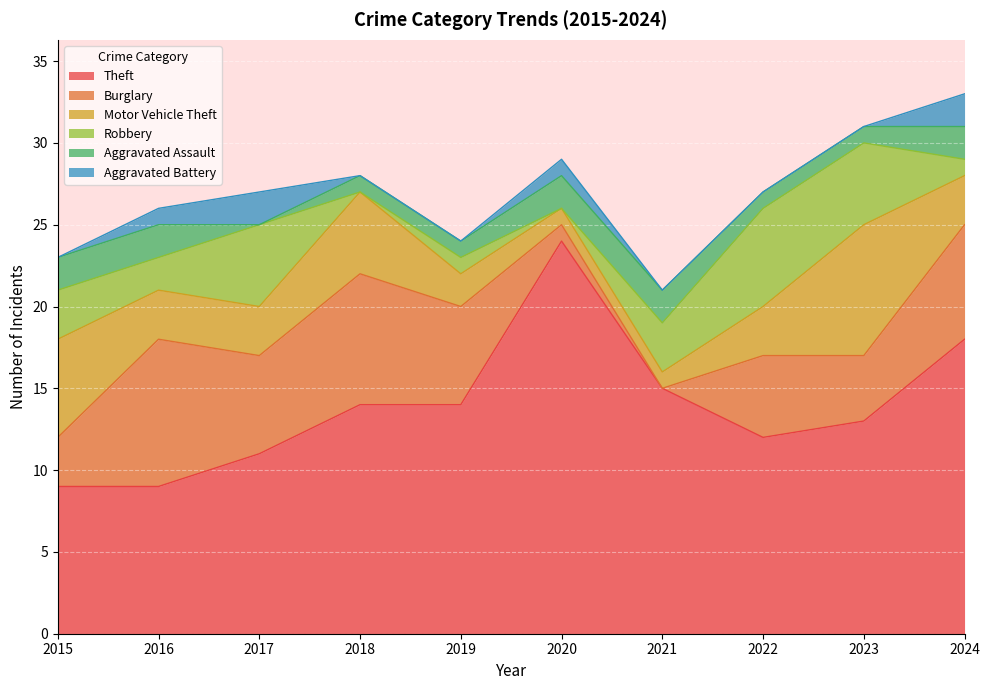

Does the chart display data point markers on the line(s)?

No